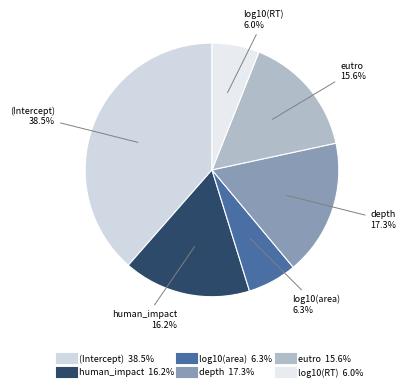

To the nearest percent, what is the combined percentage of log10(RT) and log10(area)?

12%